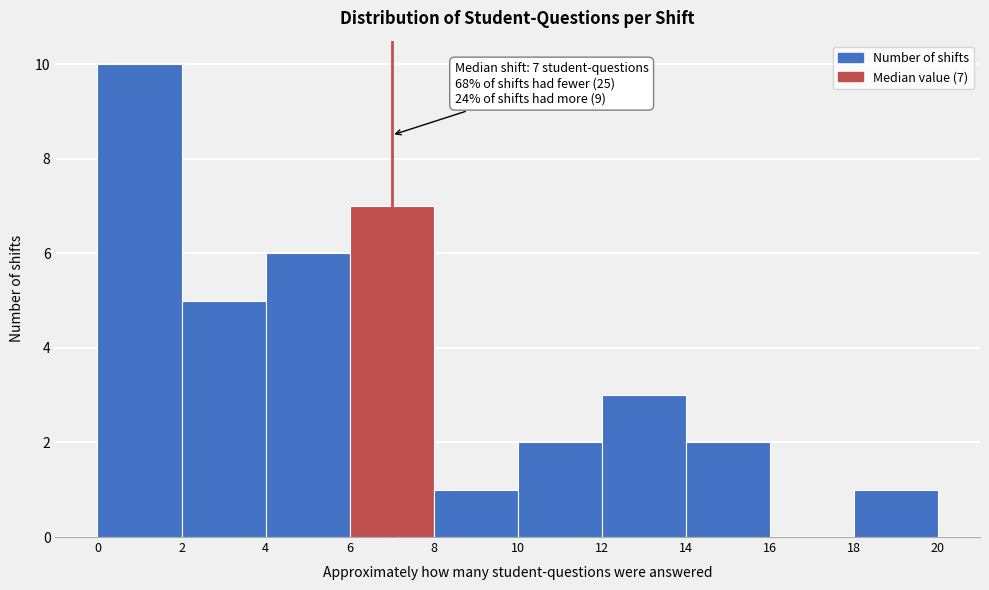

Which range on the x-axis has the tallest bar?

0 to 2